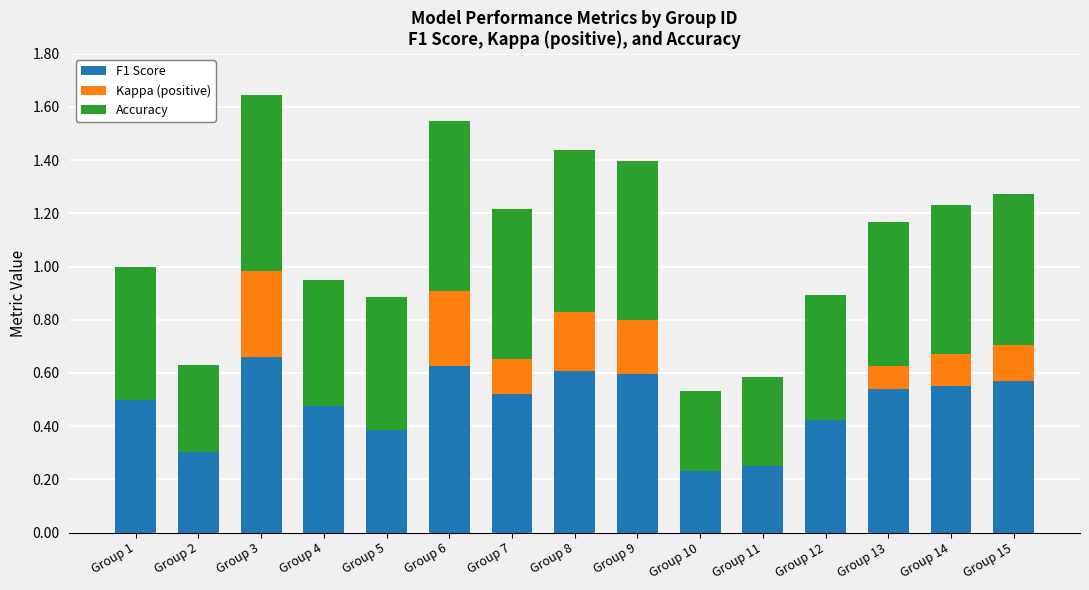

Are the bars horizontal?

No